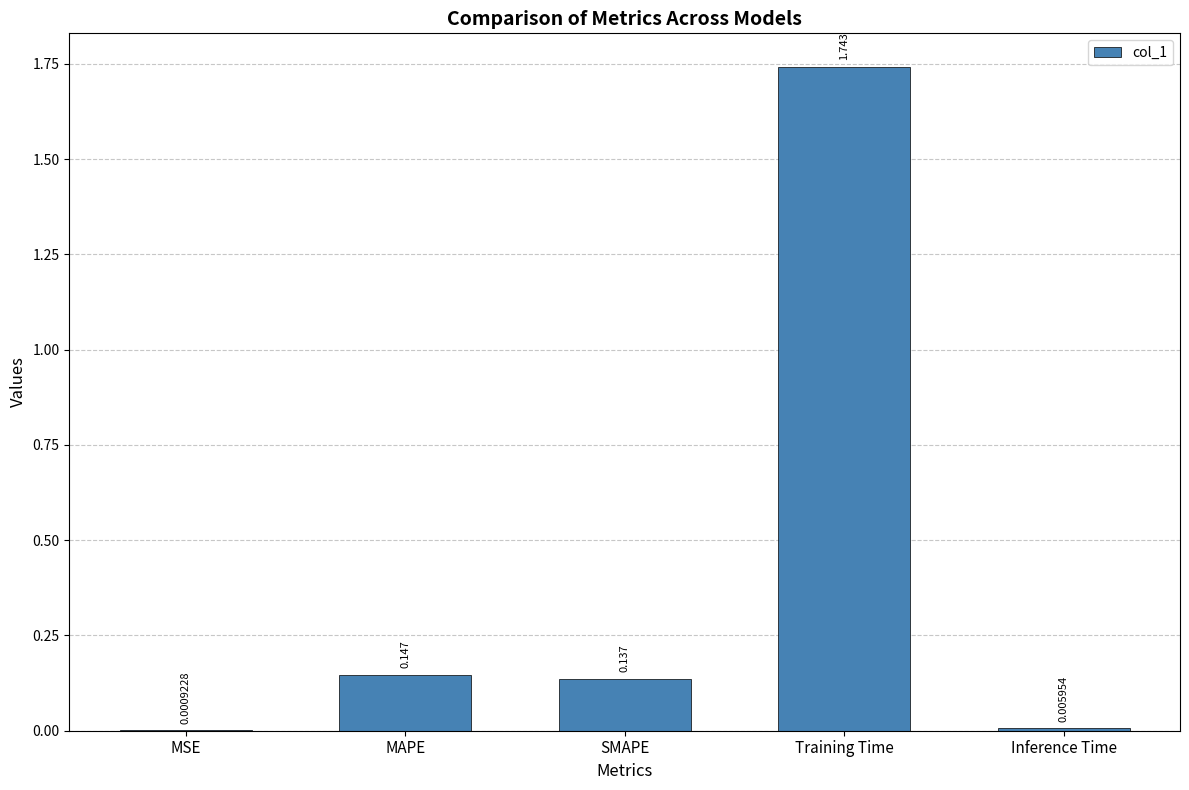

Which has a higher value, MAPE or Inference Time?

MAPE